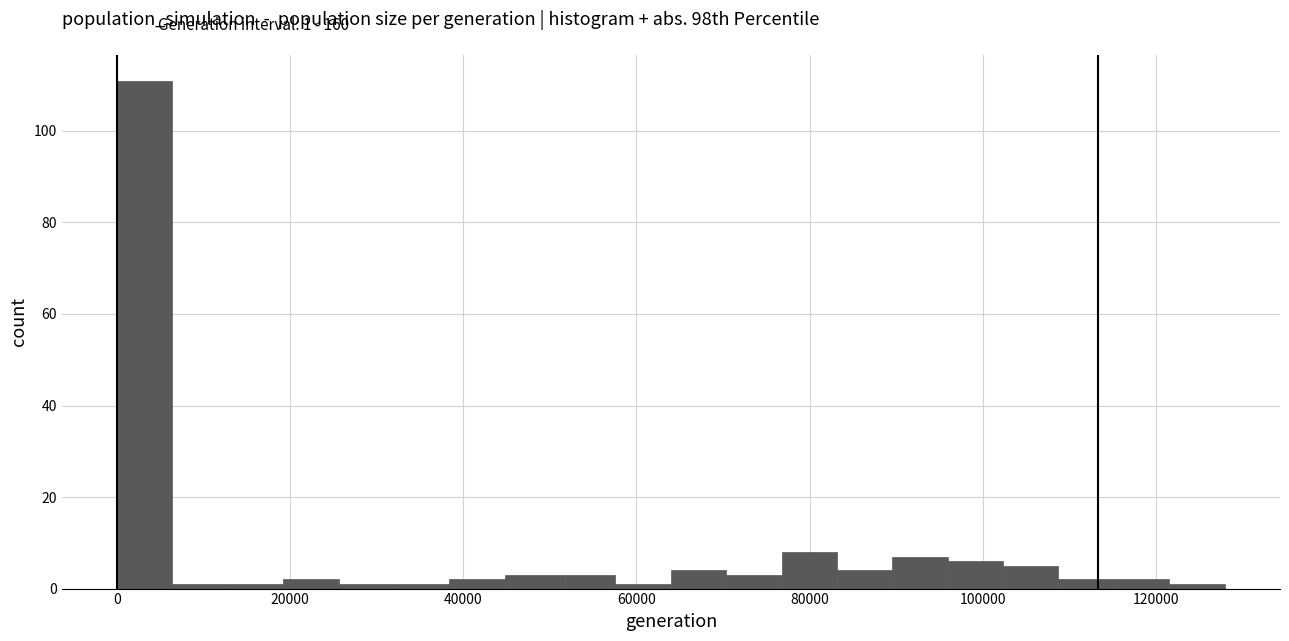

Read against the x-axis, roughly where is the centre of the tallest bar?

4000